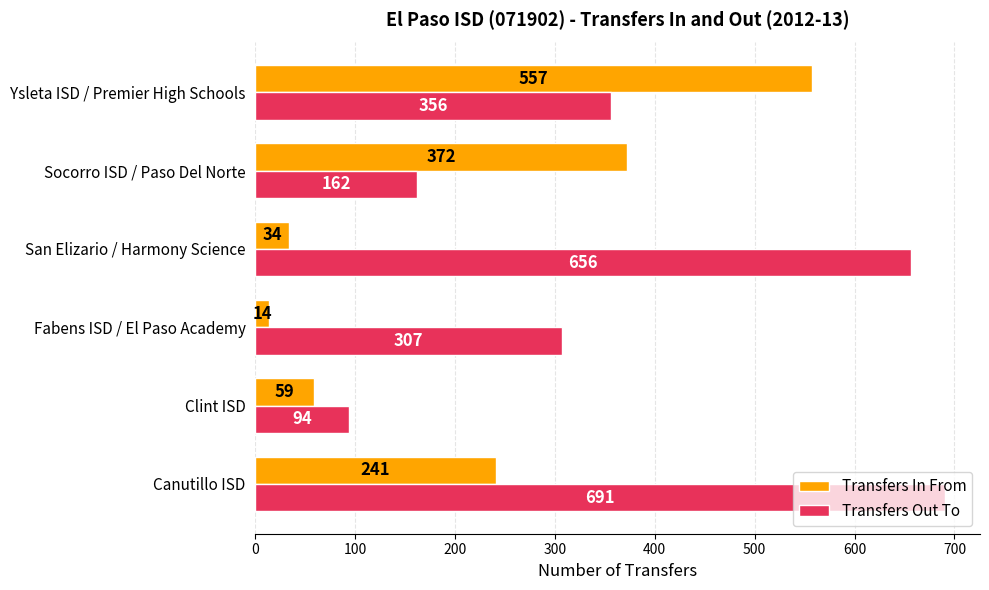

List the series in order of their peak value, highest first.

Transfers Out To, Transfers In From